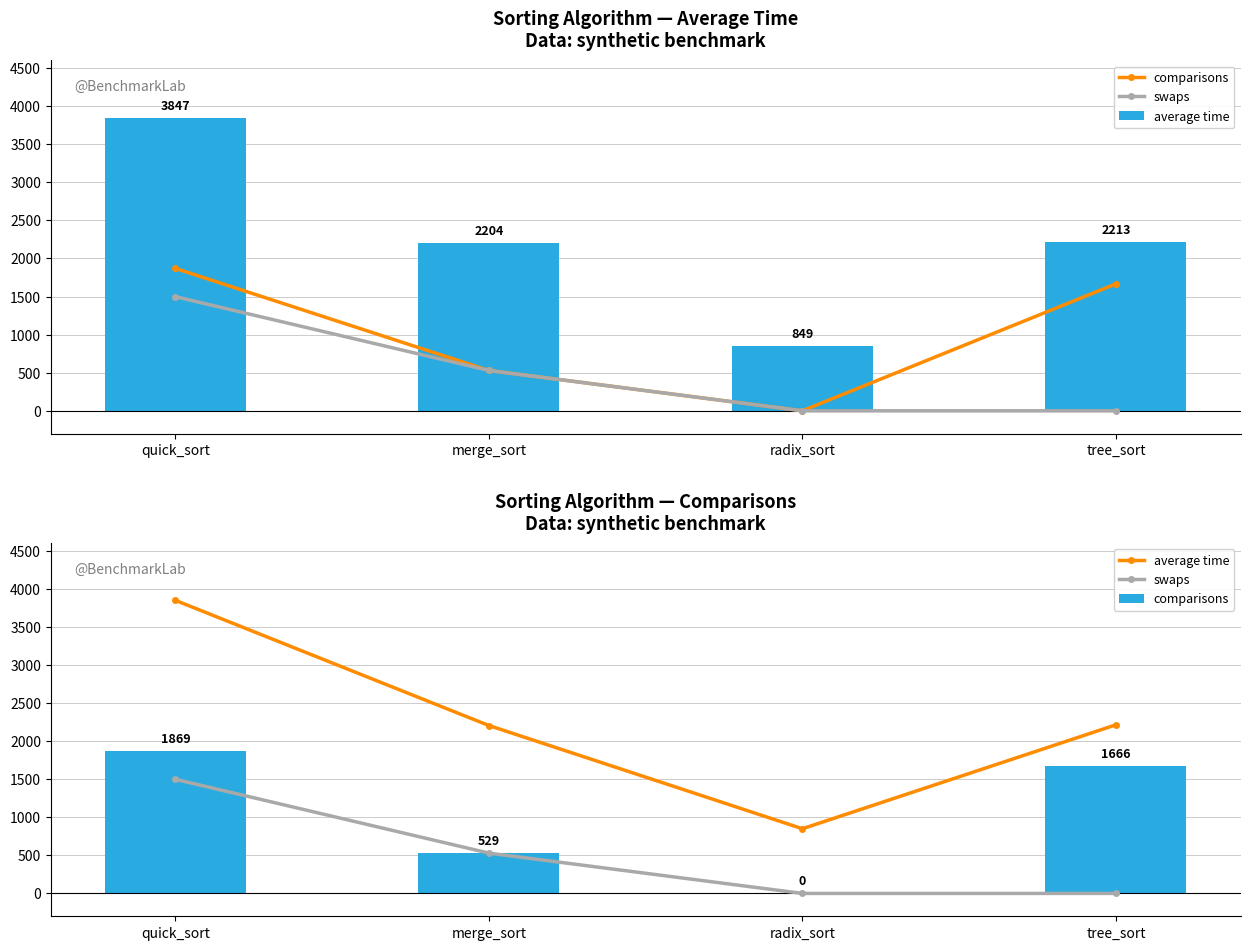

What is the difference between the highest and lowest values at merge_sort?

1675